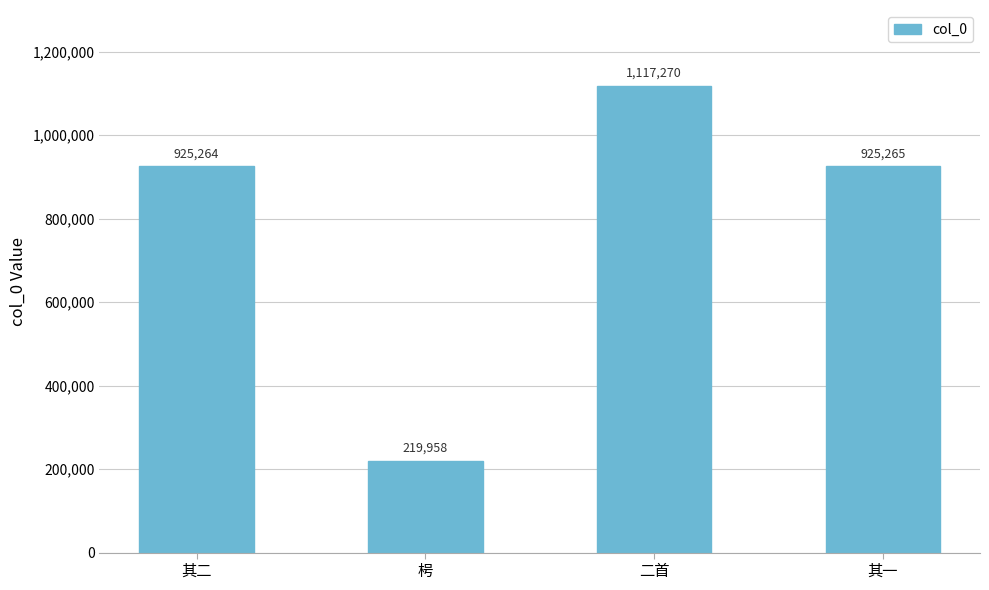

What is the change in value from 二首 to 其一?

-192005